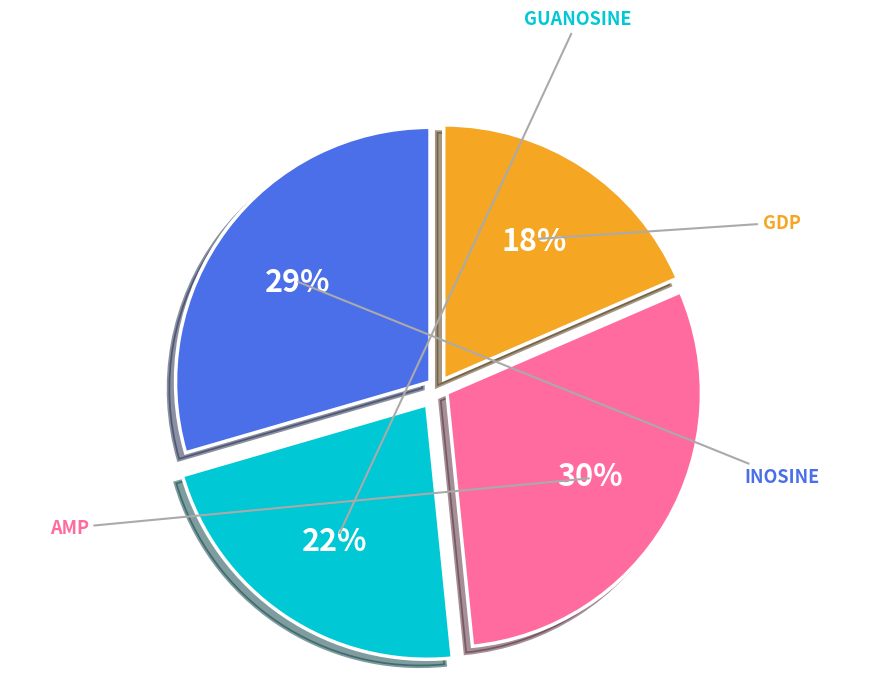

True or false: AMP accounts for 30% of the total.

True